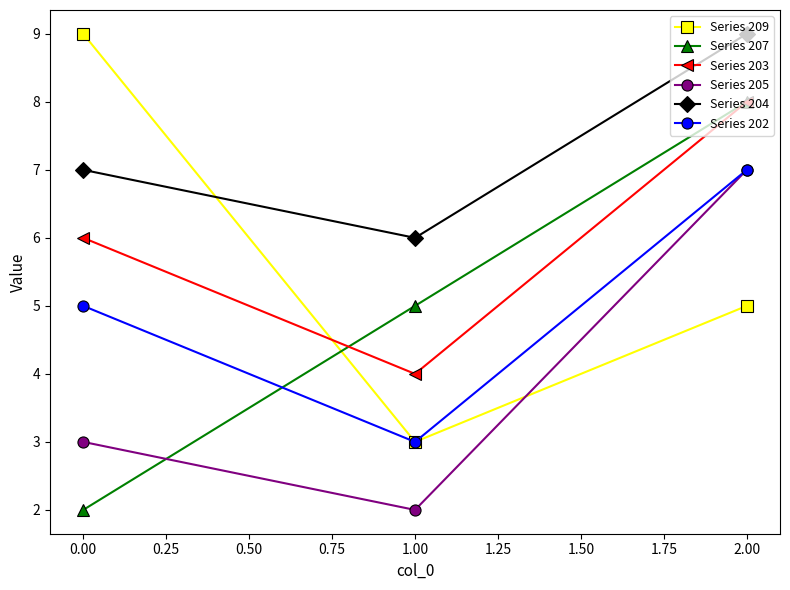

What value does the Series 205 series have at 0.00?

3